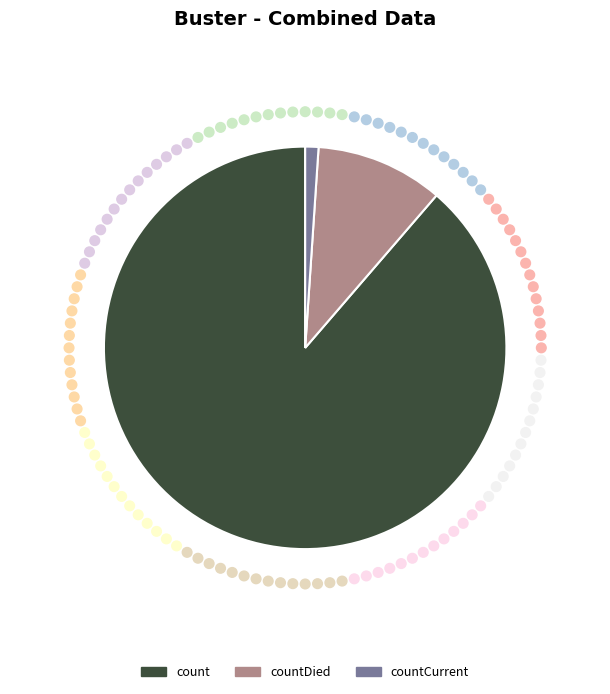

Between countDied and count, which is larger?

count